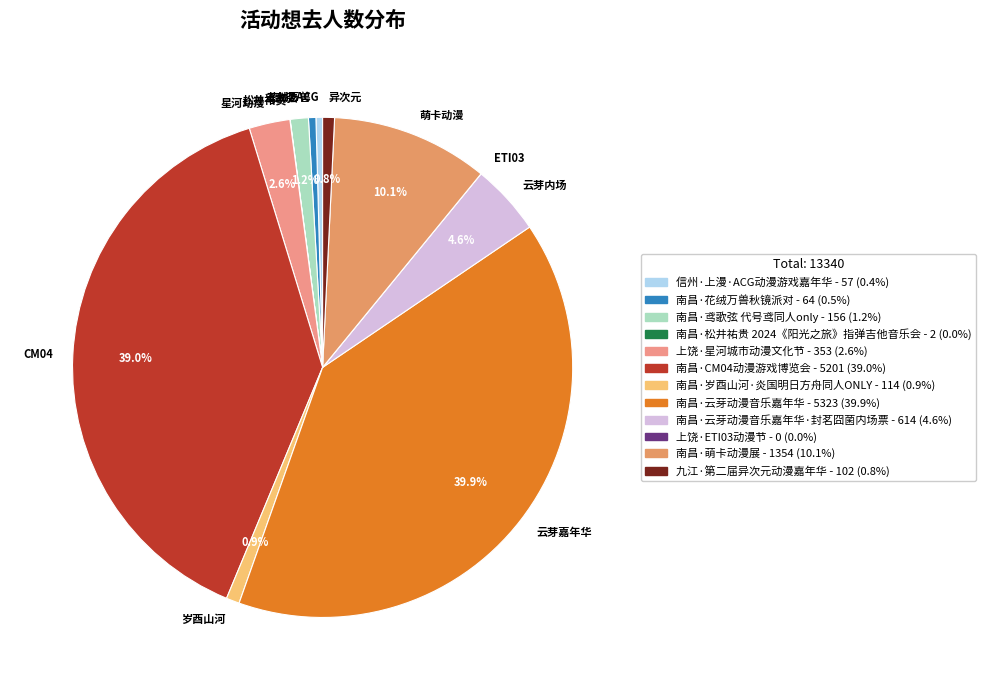

Do 云芽嘉年华 and 云芽内场 together represent more than half of the pie?

No